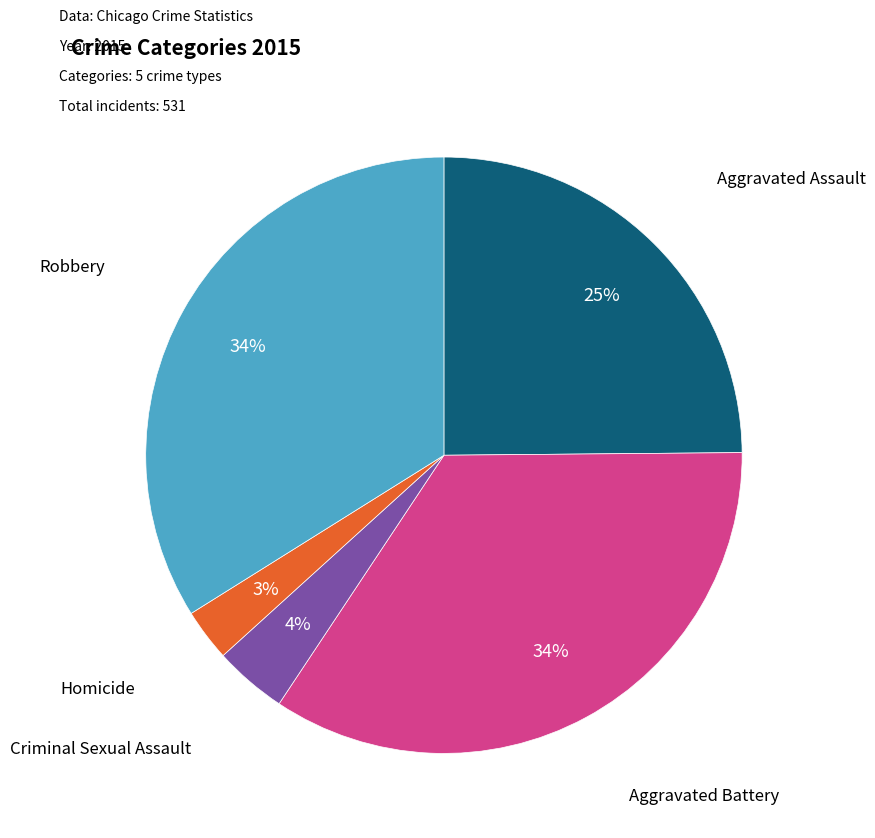

Count the number of slices in the pie.

5